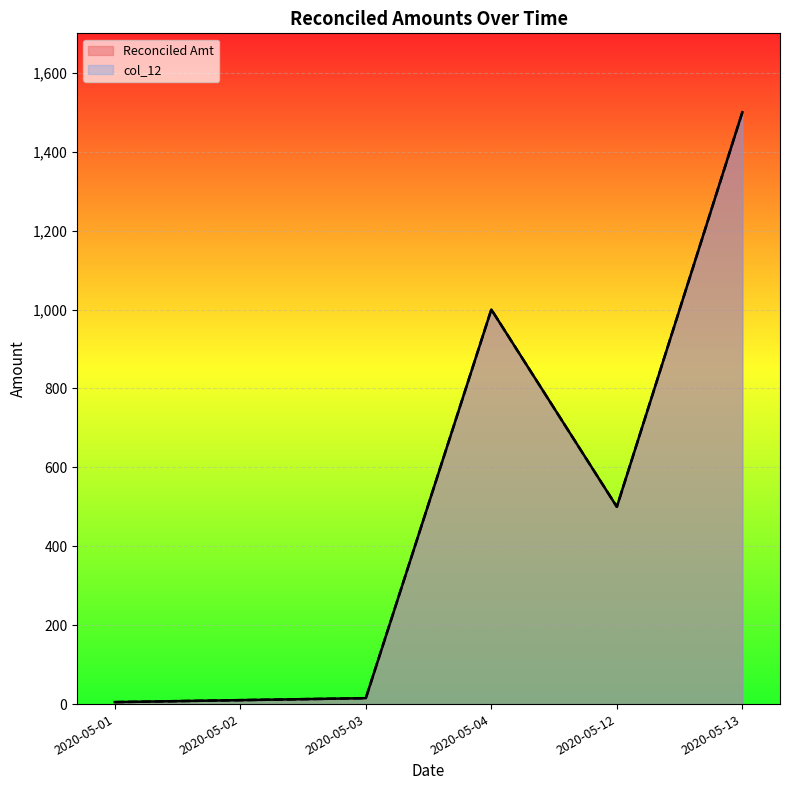

Which has a higher value, 2020-05-12 or 2020-05-03?

2020-05-12